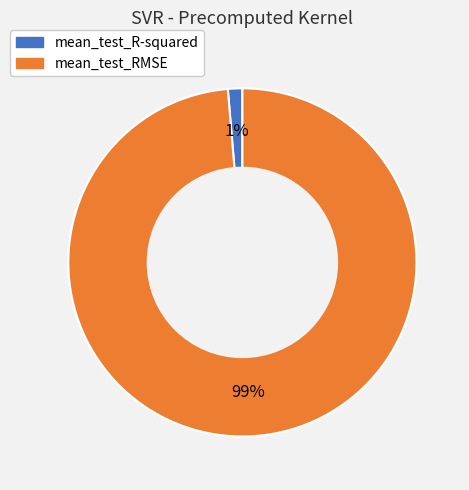

What is the smallest slice in the pie chart?

mean_test_R-squared